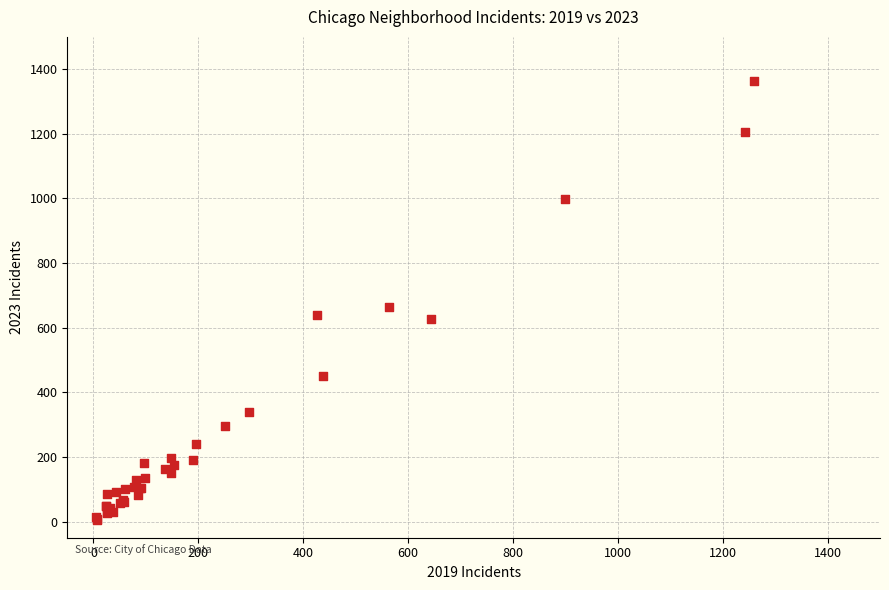

What Y value in the scatter plot is closest to 684?

664